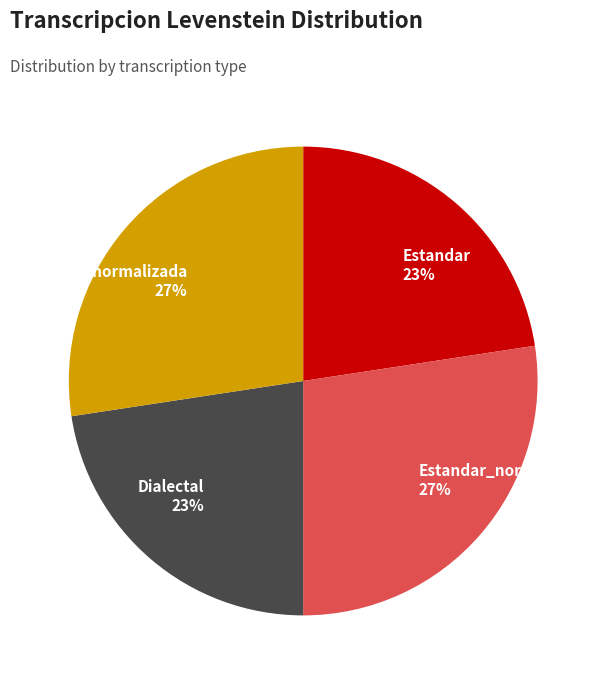

To the nearest percent, what percentage of the pie is Estandar?

23%